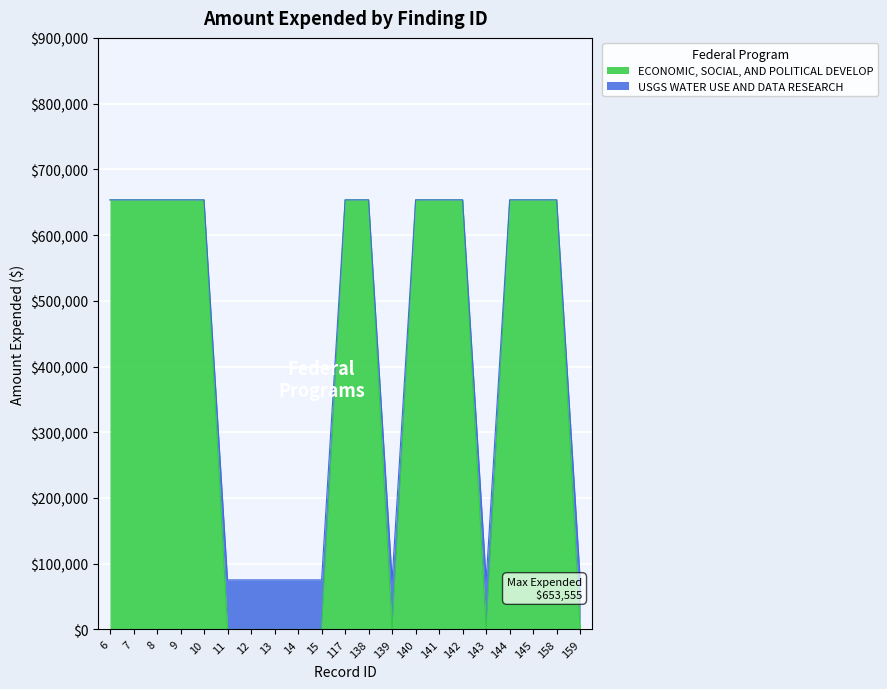

Reading left to right, what are all the values shown in this chart?

ECONOMIC, SOCIAL, AND POLITICAL DEVELOP: 653555	653555	653555	653555	653555	0	0	0	0	0	653555	653555	0	653555	653555	653555	0	653555	653555	653555	0
USGS WATER USE AND DATA RESEARCH: 653555	653555	653555	653555	653555	75434	75434	75434	75434	75434	653555	653555	75434	653555	653555	653555	75434	653555	653555	653555	75434